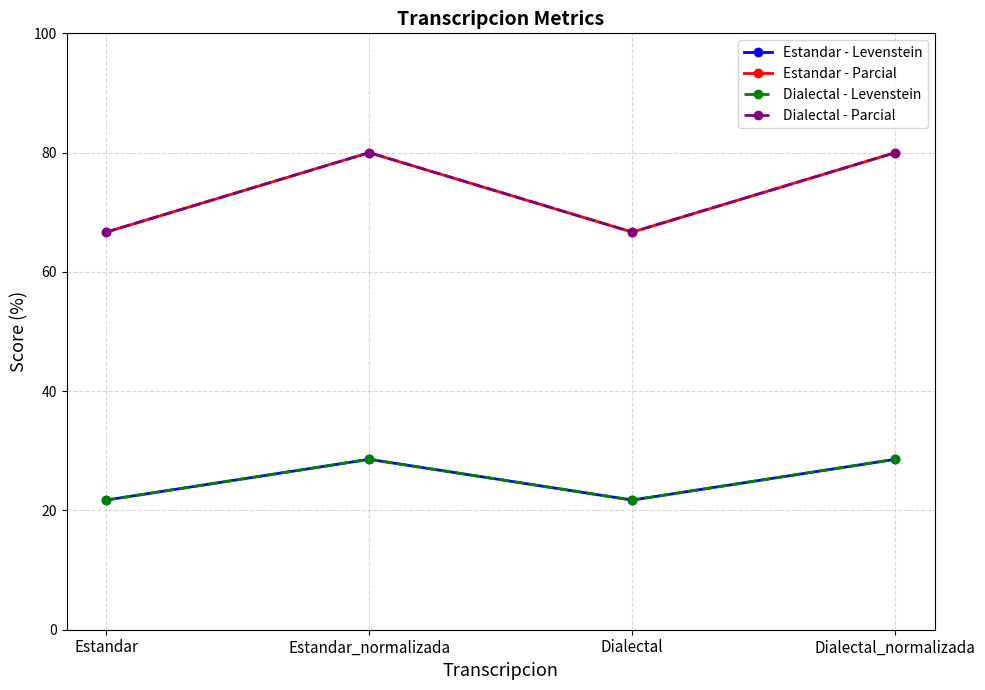

Is this an area chart (filled region under the line)?

No